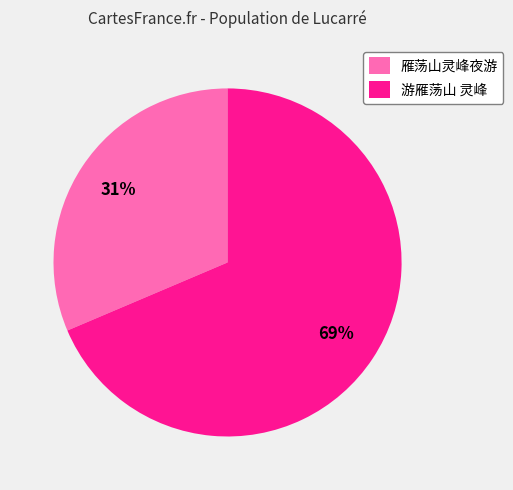

True or false: 游雁荡山 灵峰 accounts for 74% of the total.

False